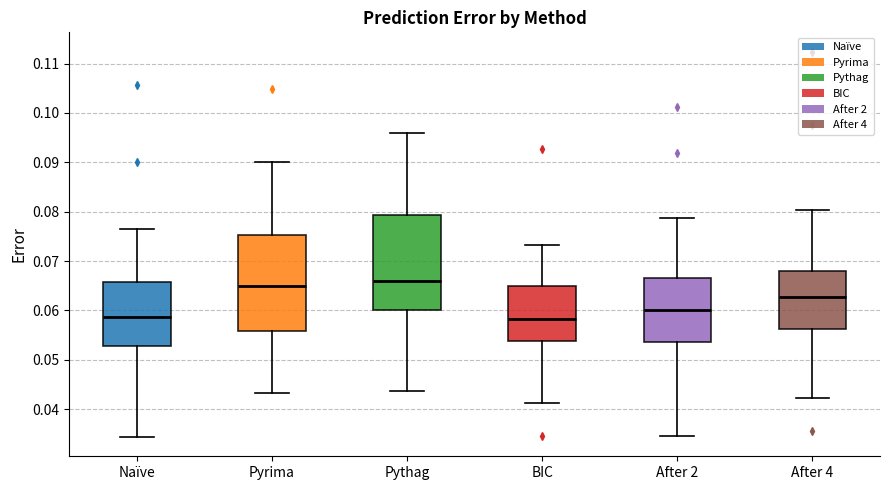

Reading left to right, transcribe this box plot: for each box, give where its median line is, the range the box spans, and where its two whiskers end, as read against the y-axis. The values are not printed on the chart, so give them approximately, as read against the axis.

Naïve: median 0.059, box 0.053 to 0.066, whiskers 0.034 to 0.076
Pyrima: median 0.065, box 0.056 to 0.075, whiskers 0.043 to 0.090
Pythag: median 0.066, box 0.060 to 0.079, whiskers 0.044 to 0.096
BIC: median 0.058, box 0.054 to 0.065, whiskers 0.041 to 0.073
After 2: median 0.060, box 0.054 to 0.067, whiskers 0.035 to 0.079
After 4: median 0.063, box 0.056 to 0.068, whiskers 0.042 to 0.080